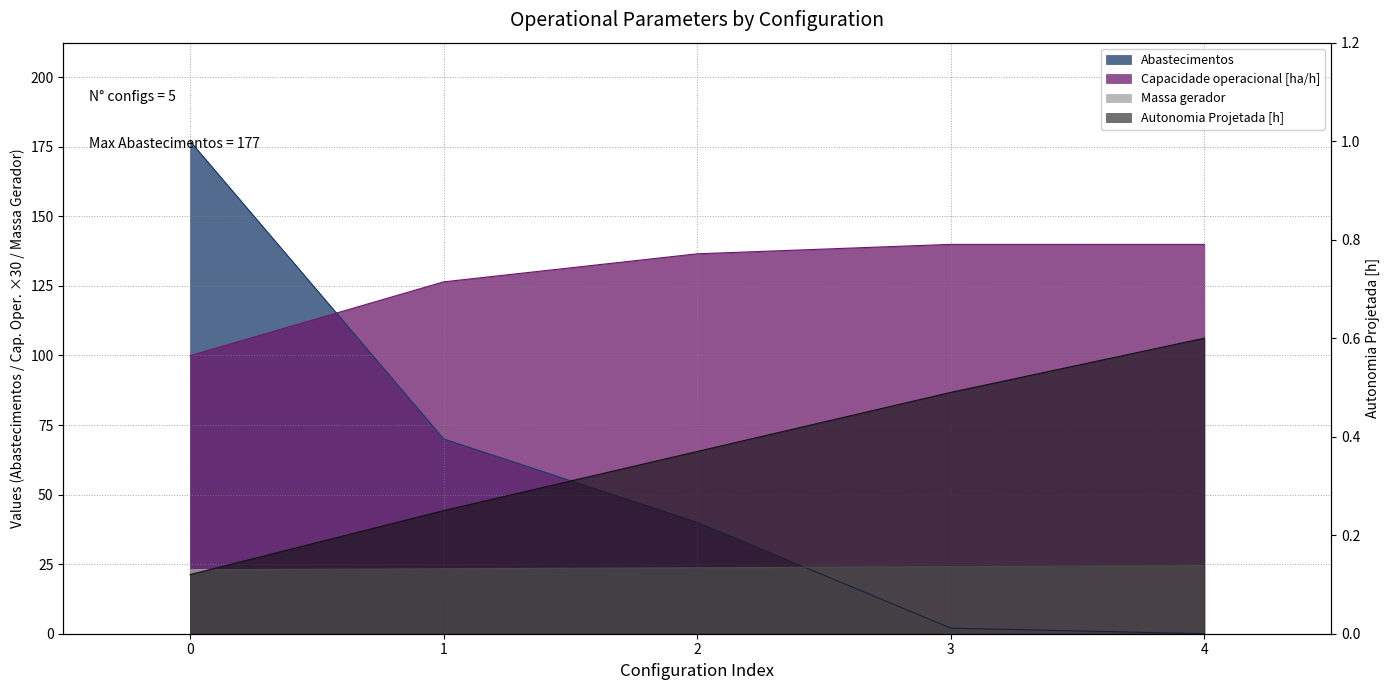

At how many categories does at least one series exceed 23?

5